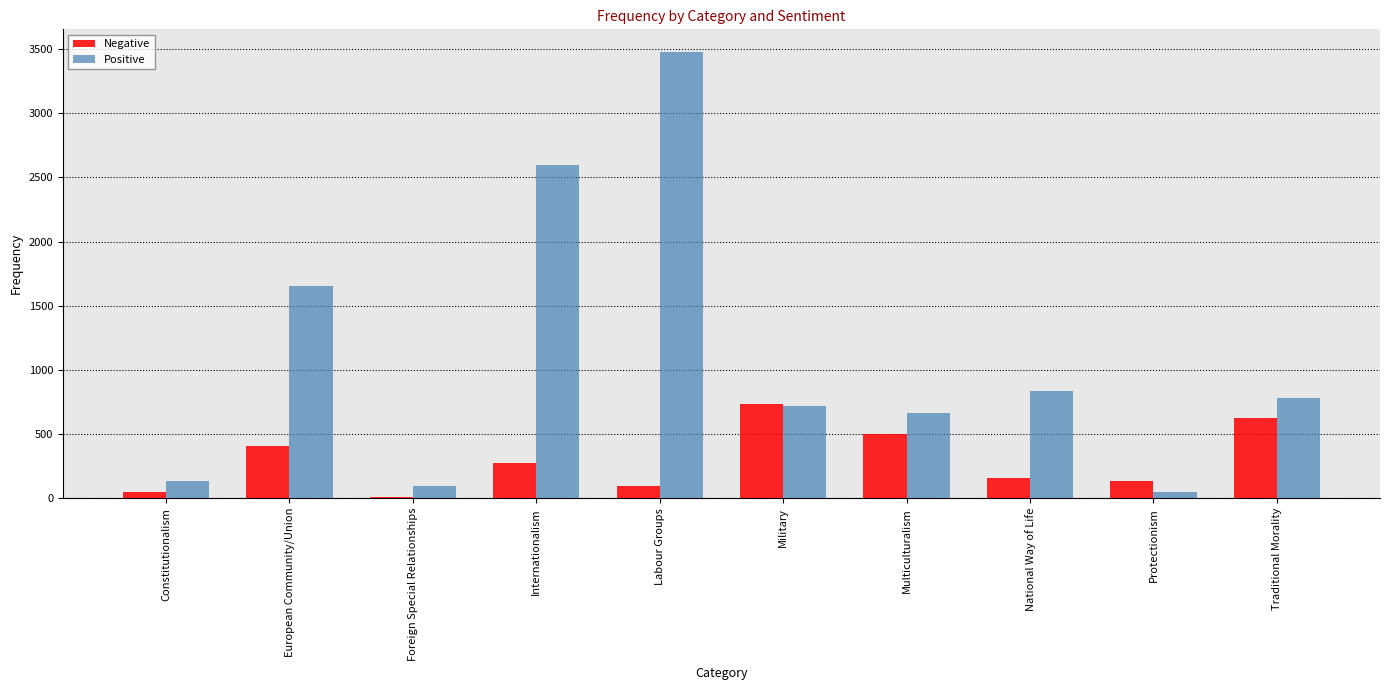

Read the Positive value at Internationalism.

2598